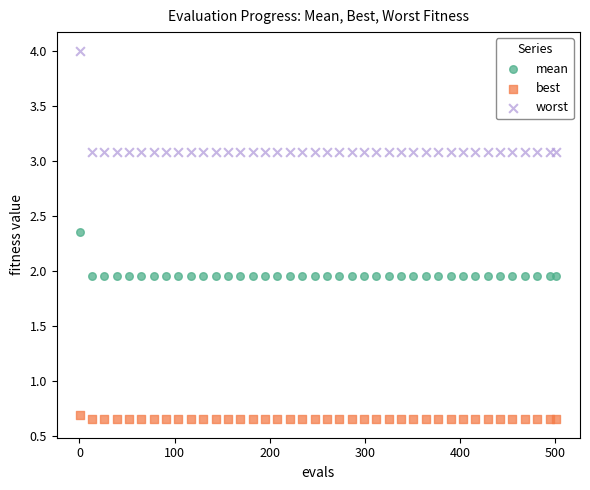

Which series reaches the maximum Y coordinate?

worst